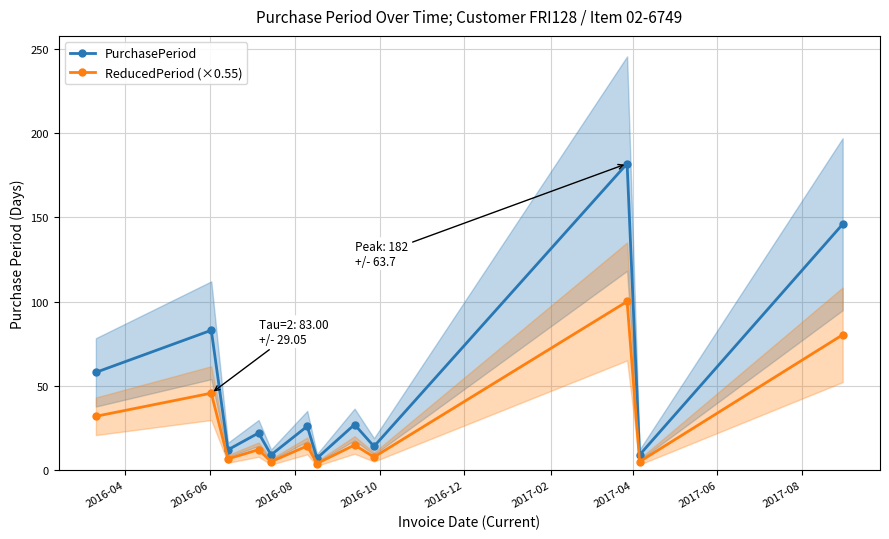

How many categories are shown in the chart?

12